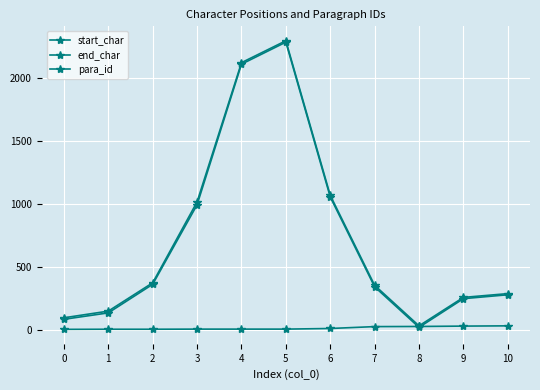

True or false: start_char and end_char cross at least once.

False